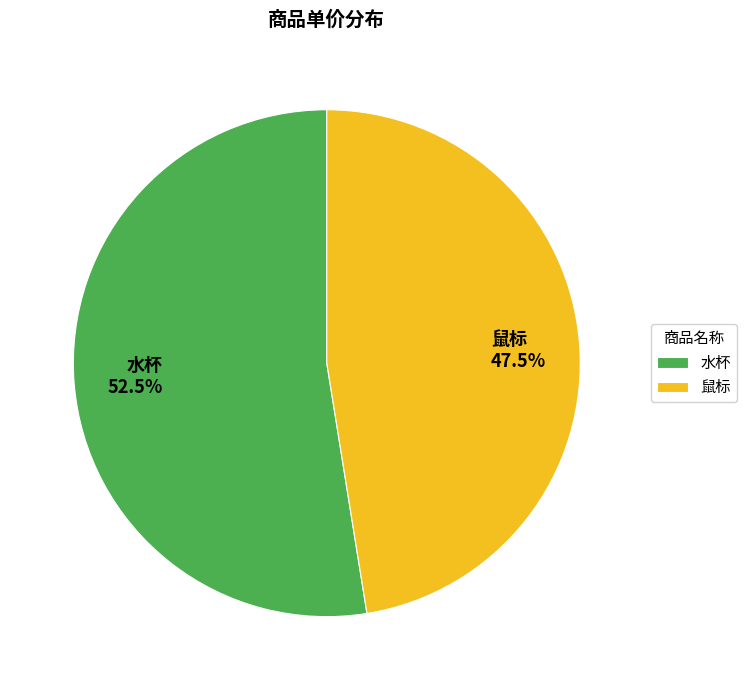

Approximately how many times larger is the value at 水杯 compared to 鼠标?

1.1